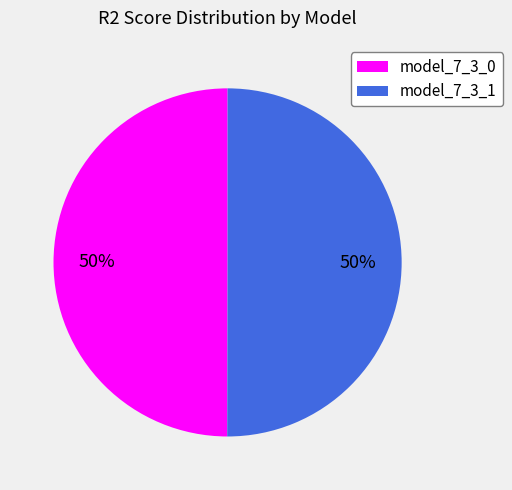

The model_7_3_1 slice represents 50% of the pie. True or false?

True